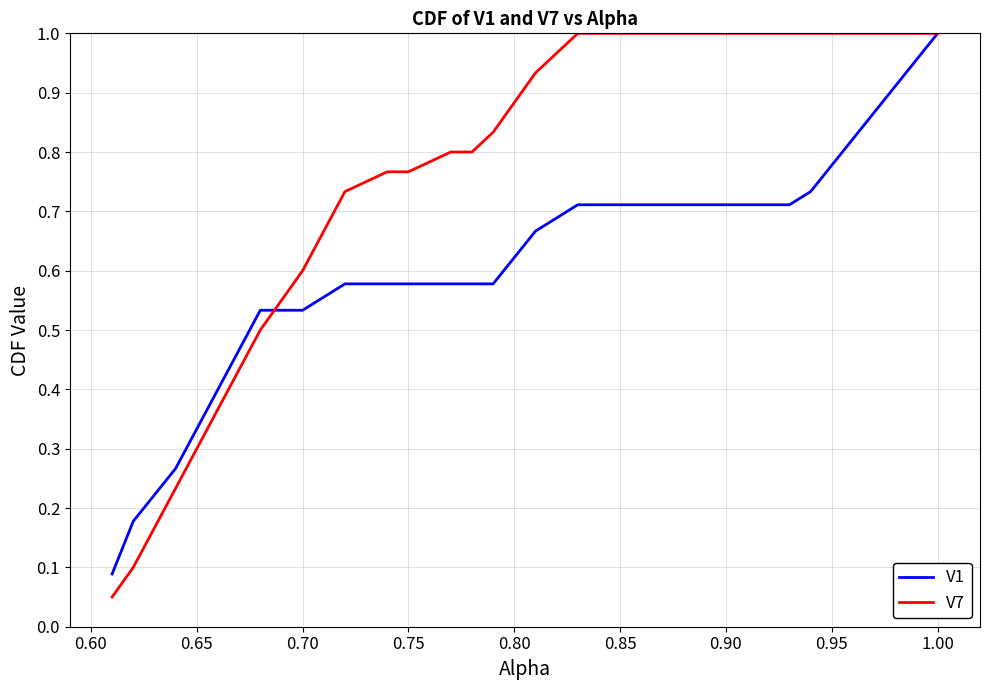

Which series has the largest total across all categories?

V7